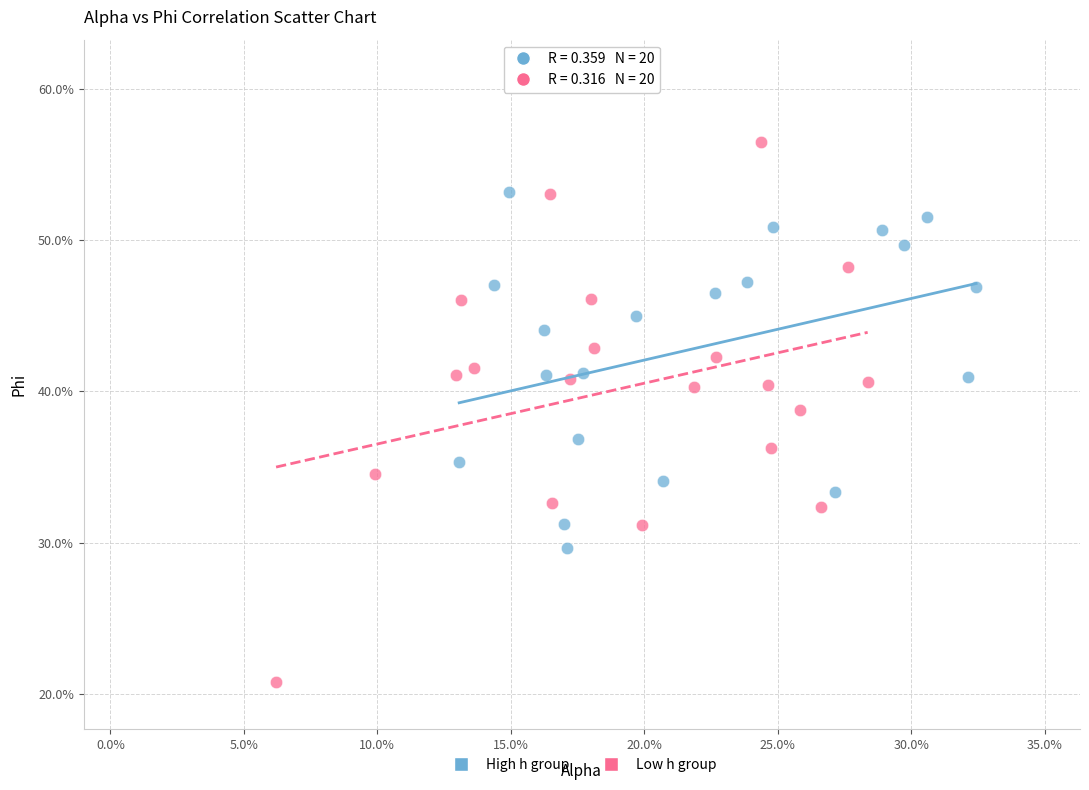

What are all the series names shown in the legend?

High h group, Low h group